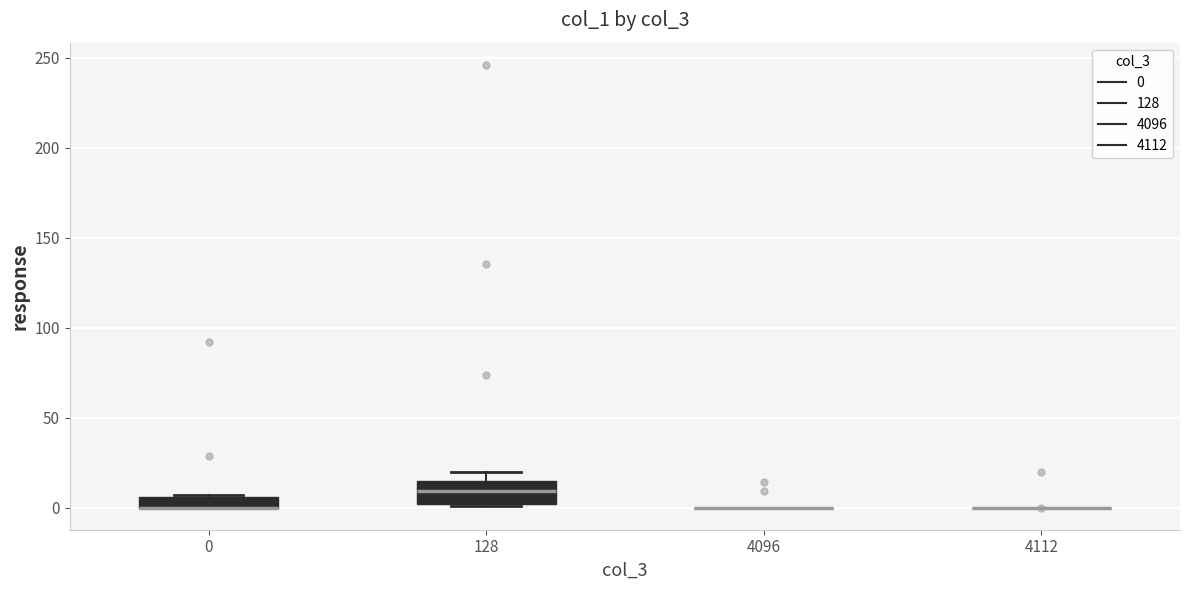

Comparing the boxes themselves (not the whiskers), which one is the tallest?

128